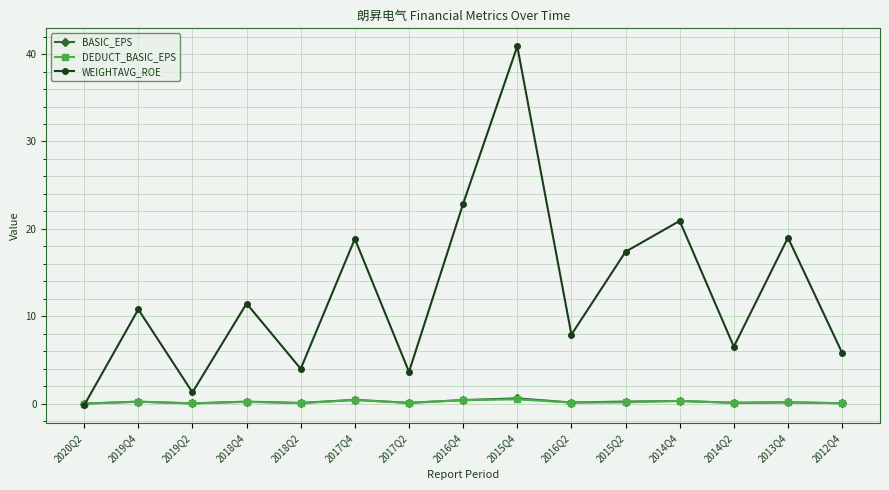

At which category does WEIGHTAVG_ROE reach its first local valley?

2019Q2